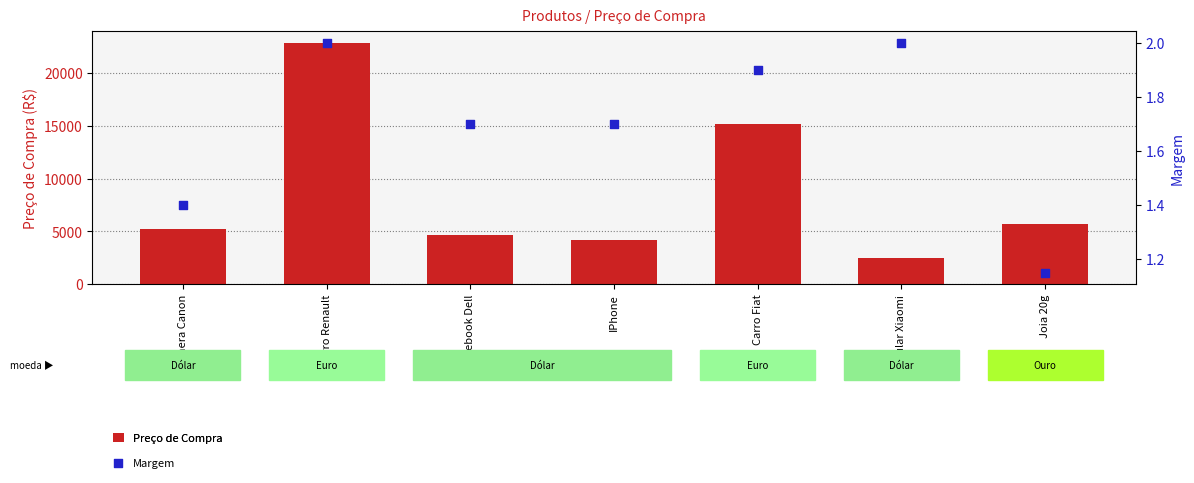

What is the total value across all series at Joia 20g?

5693.8